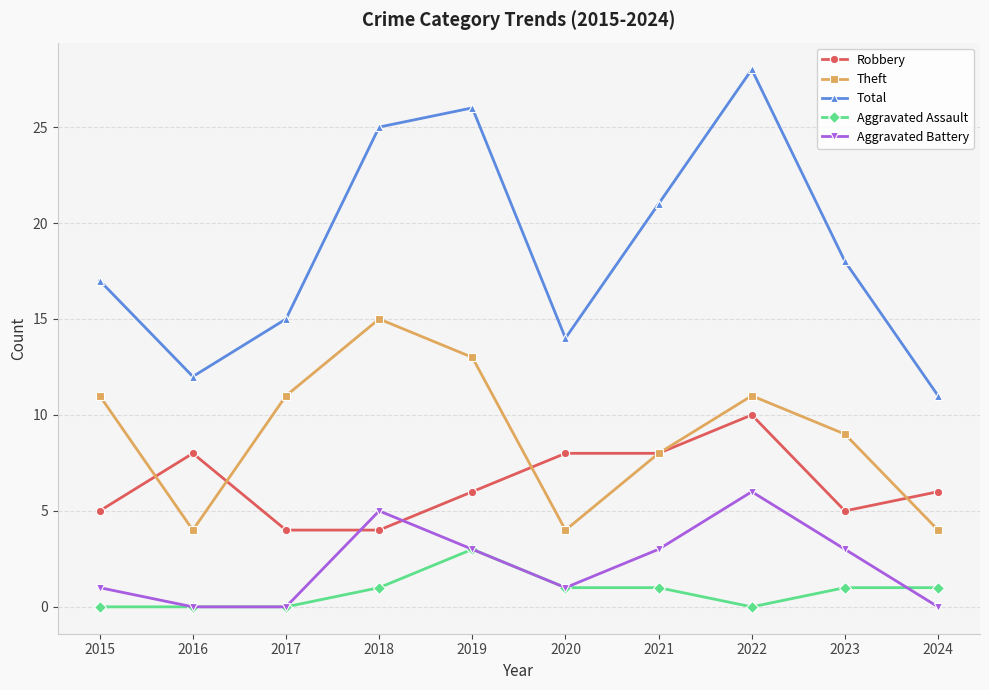

List the series in order of their peak value, highest first.

Total, Theft, Robbery, Aggravated Battery, Aggravated Assault